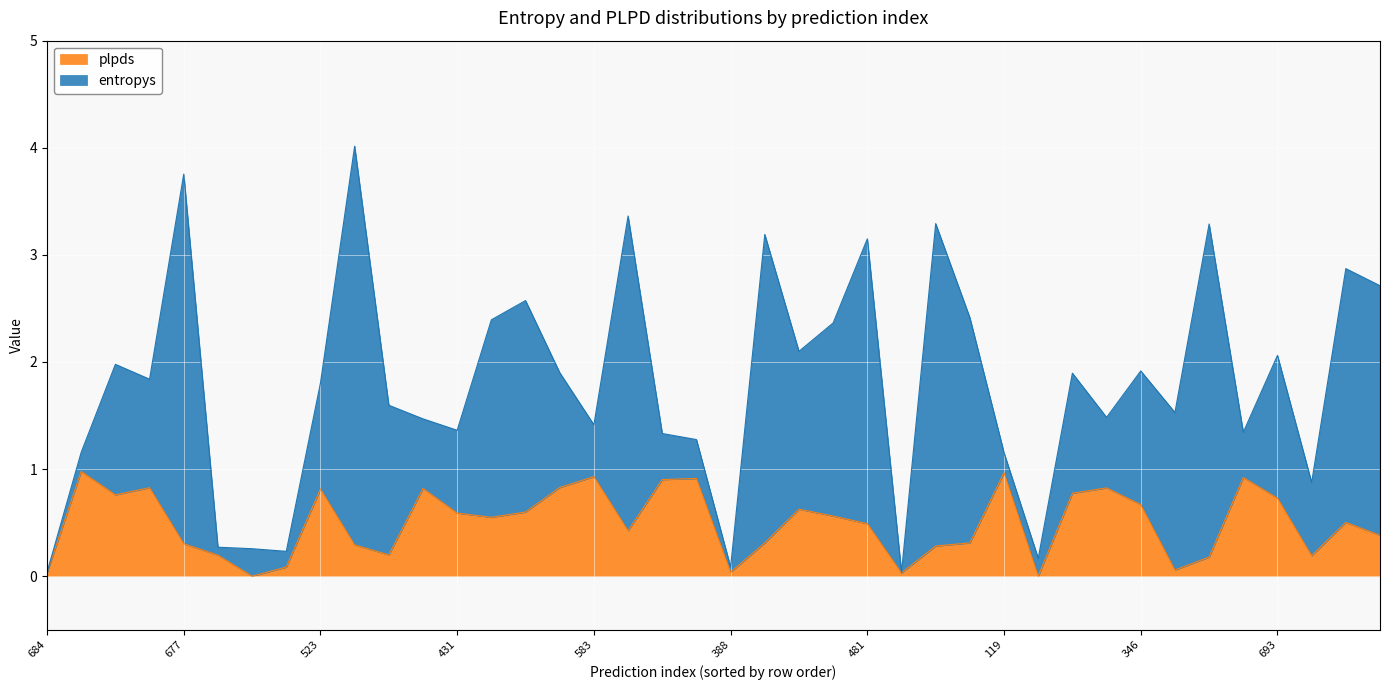

True or false: the data shows 1.0 at 298.

True